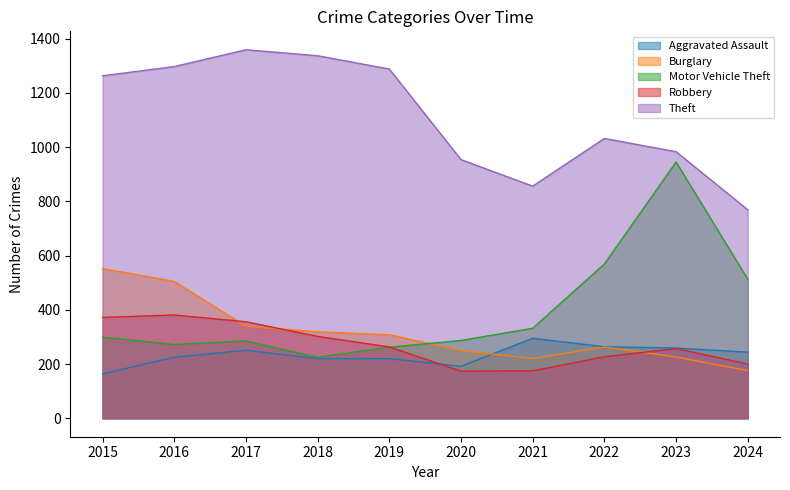

How many intersections are there between Burglary and Robbery?

3